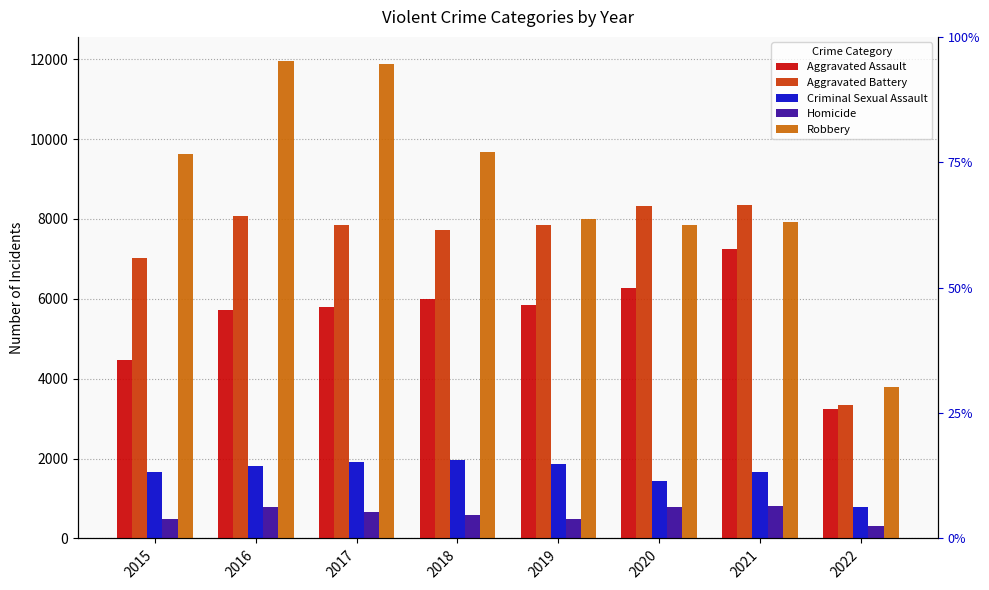

Is the value of Homicide at 2018 greater than the value of Aggravated Battery at 2015?

No